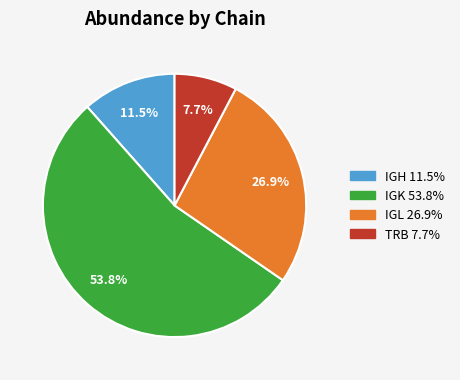

What is the largest slice in the pie chart?

IGK